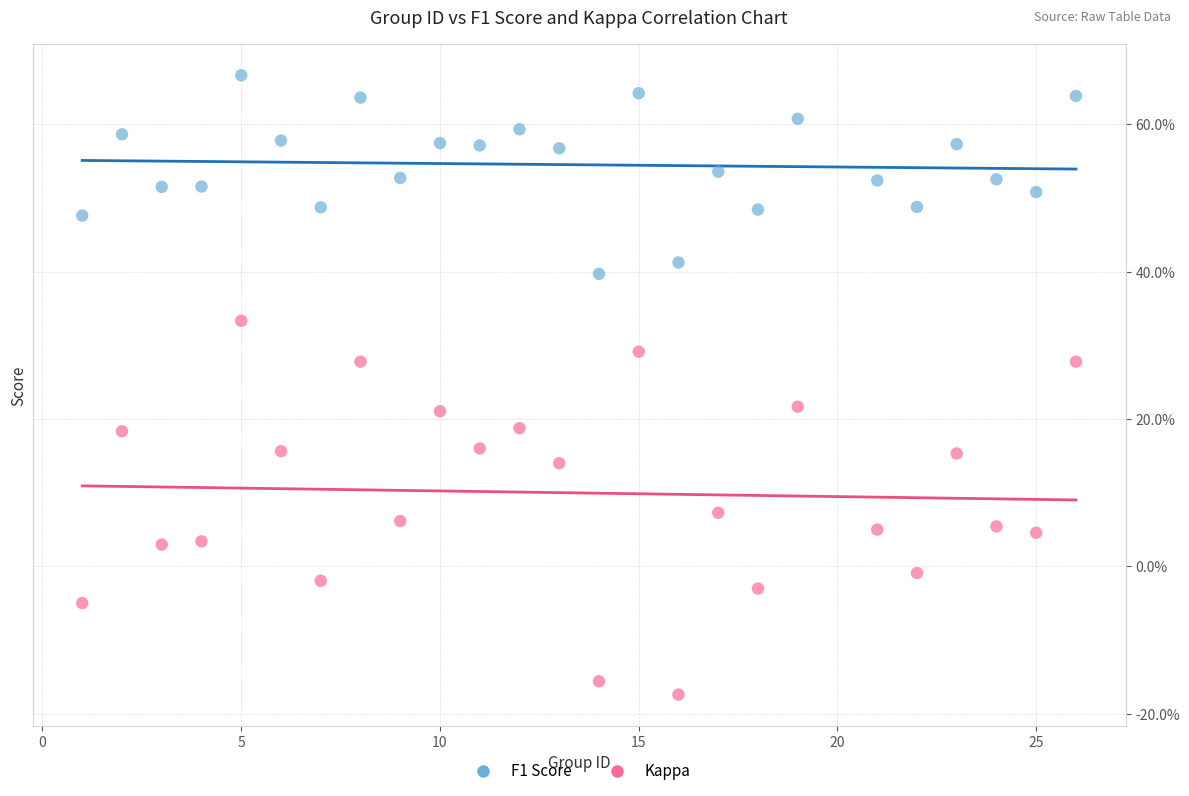

What are all the series names shown in the legend?

F1 Score, Kappa